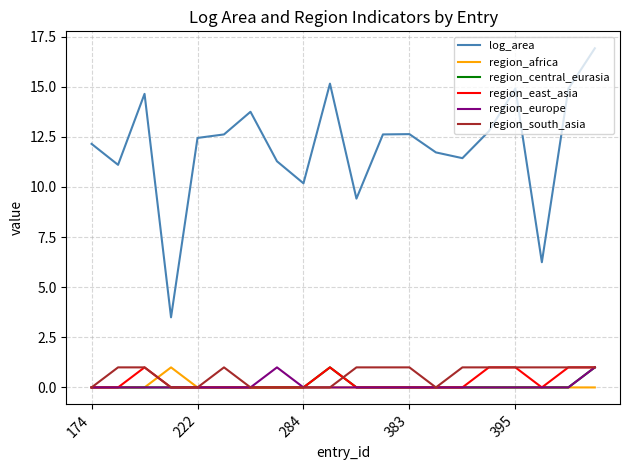

Which series has the largest total across all categories?

log_area